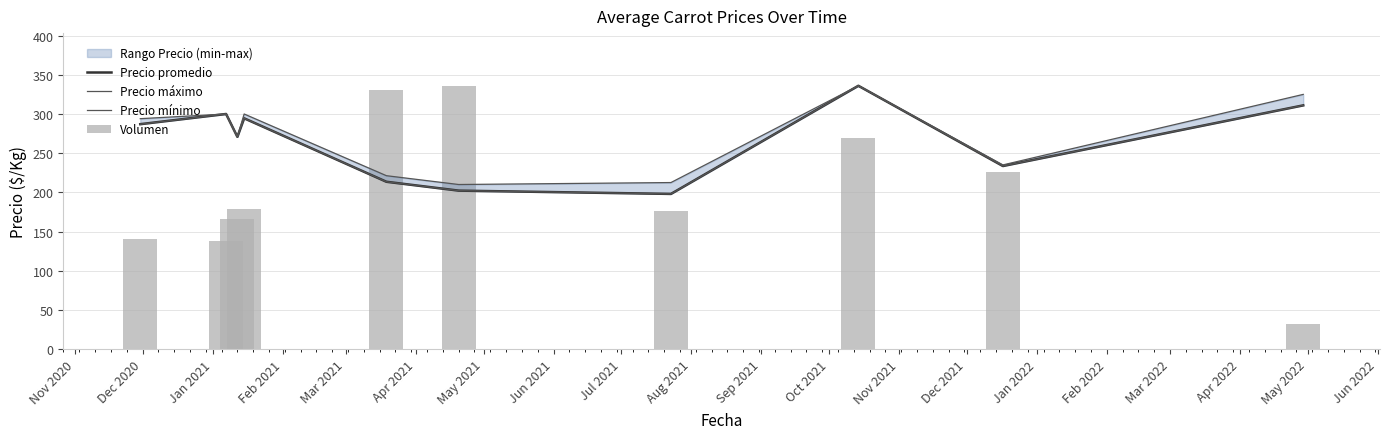

True or false: Volumen has a value of 132.0 at Jun 2021.

False